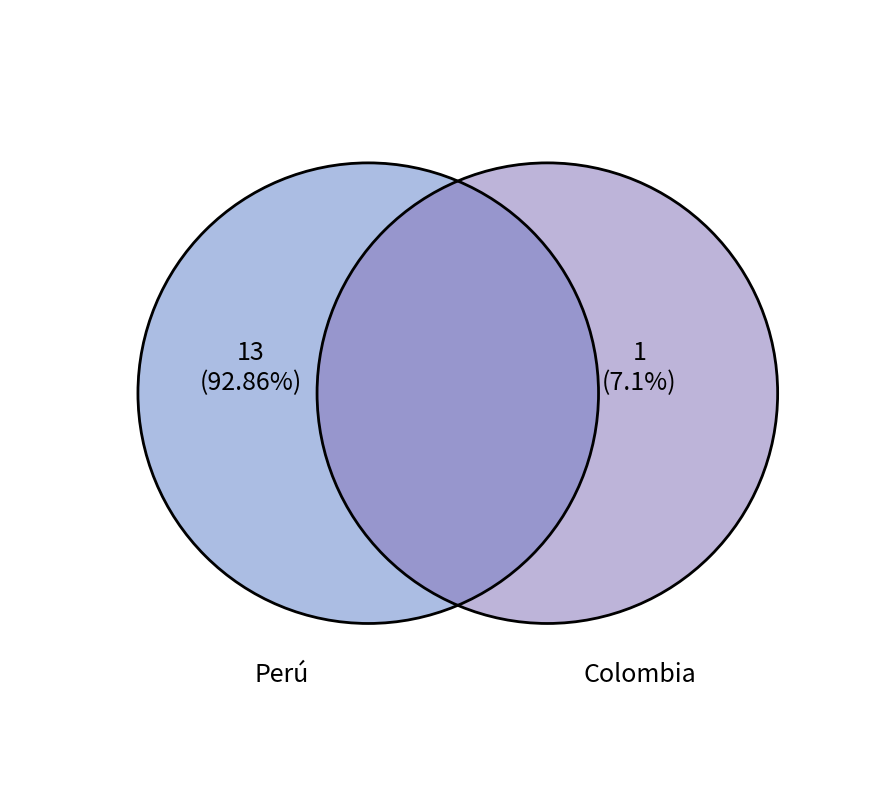

What is the majority slice?

Perú